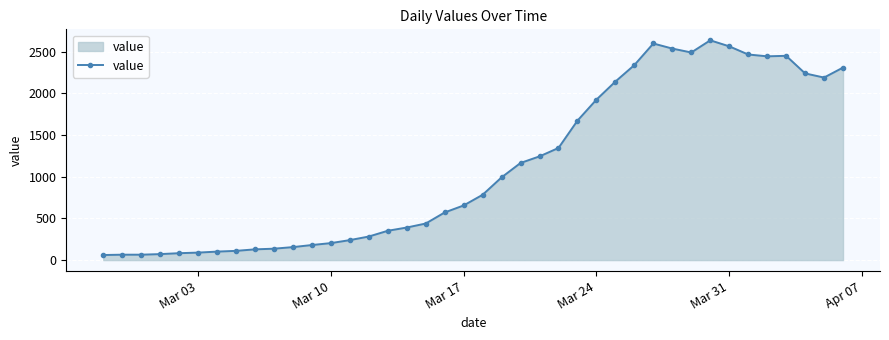

Count the number of categories in the chart.

40